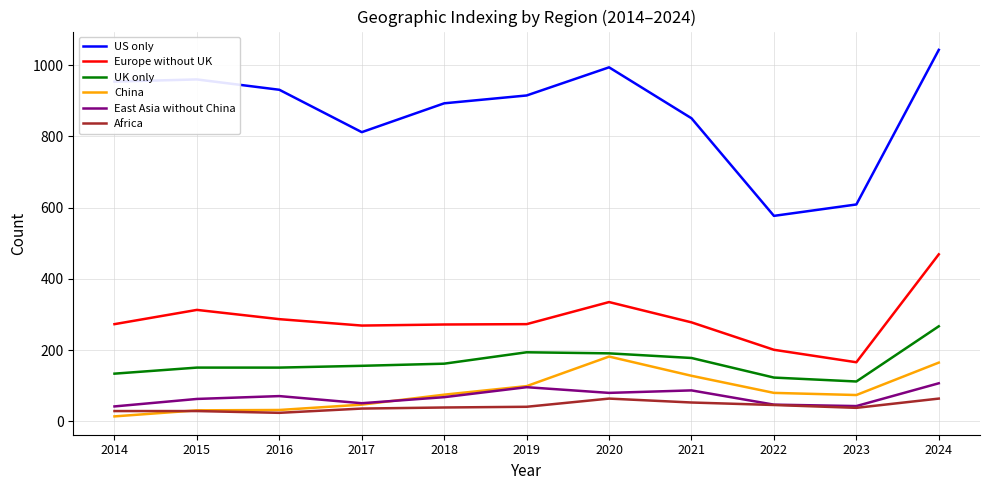

How many lines are shown in the chart?

6